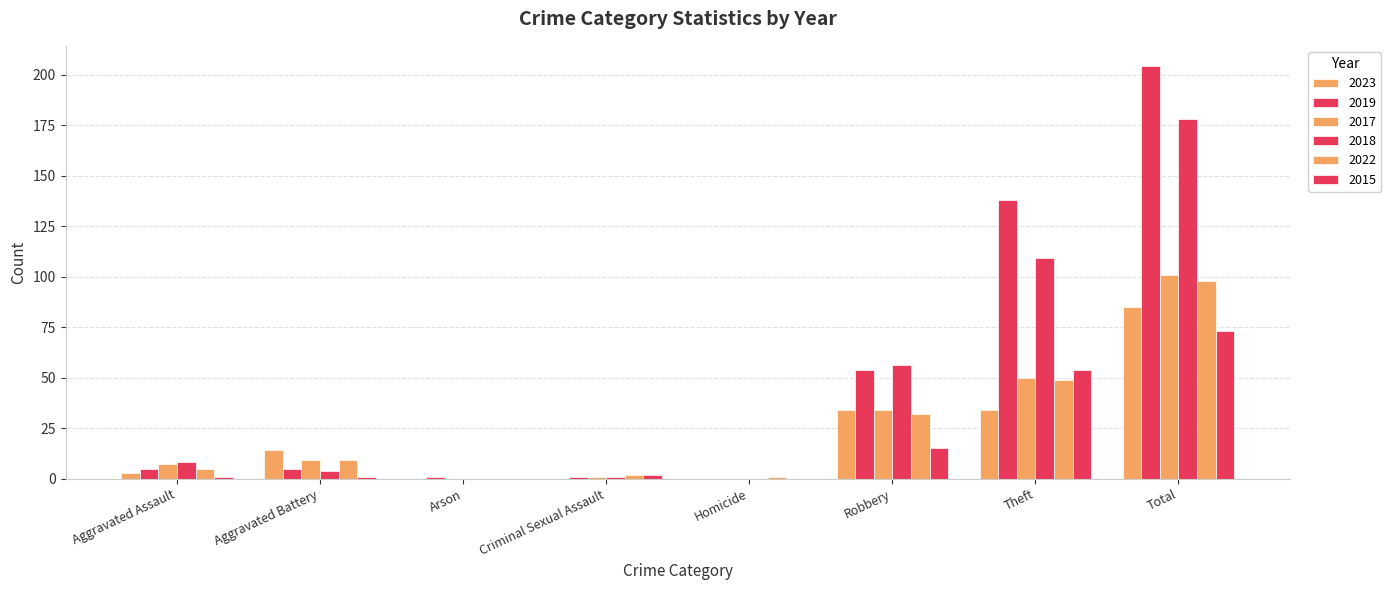

At which category does the chart reach its minimum across all series?

Arson